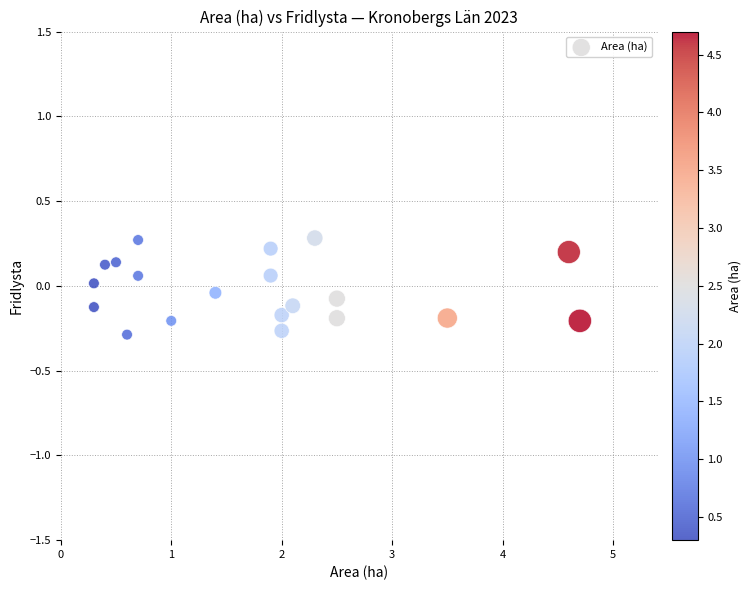

What is the range of Y values (max minus min)?

0.6